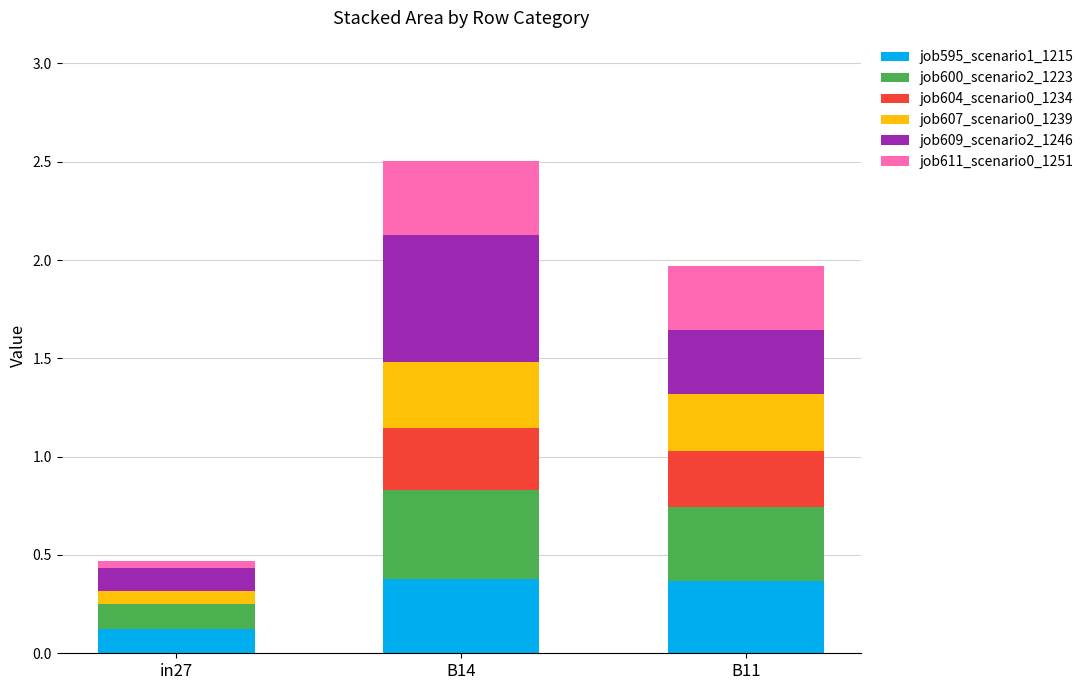

At which category is the sum across all series the highest?

B14